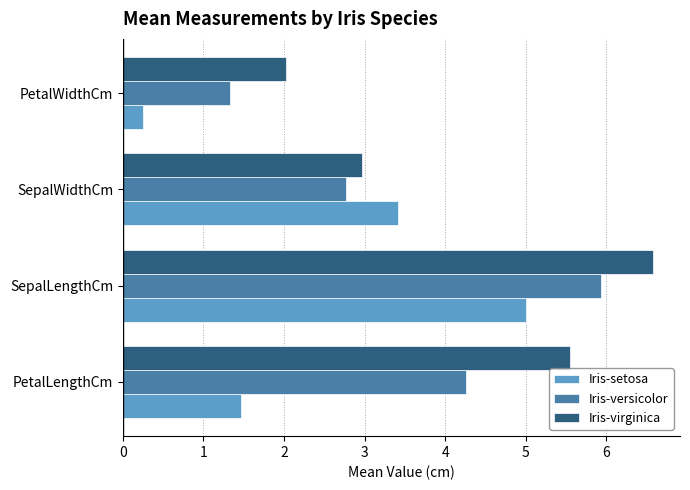

At which category is the sum across all series the highest?

SepalLengthCm